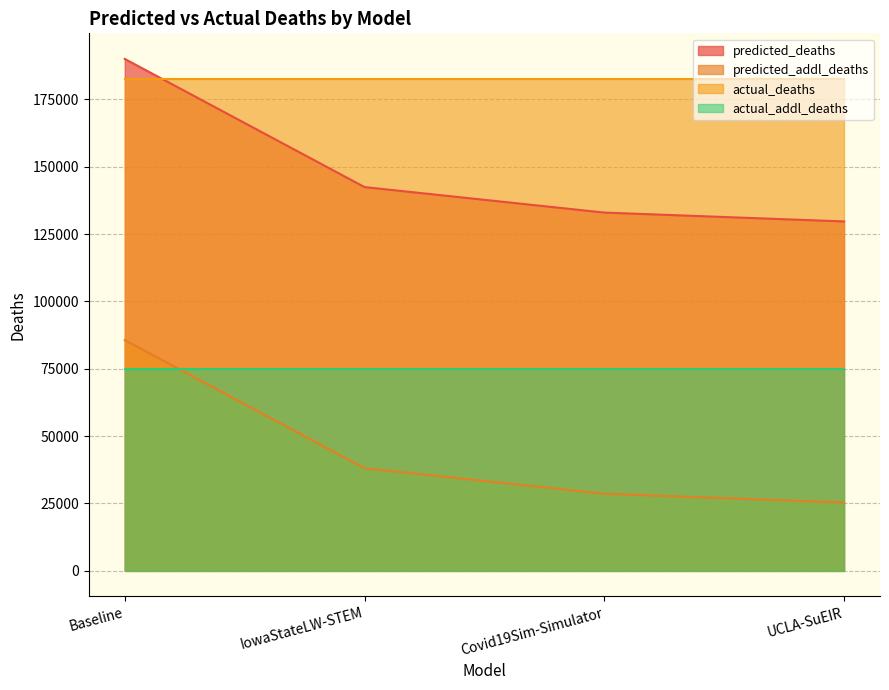

True or false: predicted_deaths and predicted_addl_deaths intersect in this chart.

False